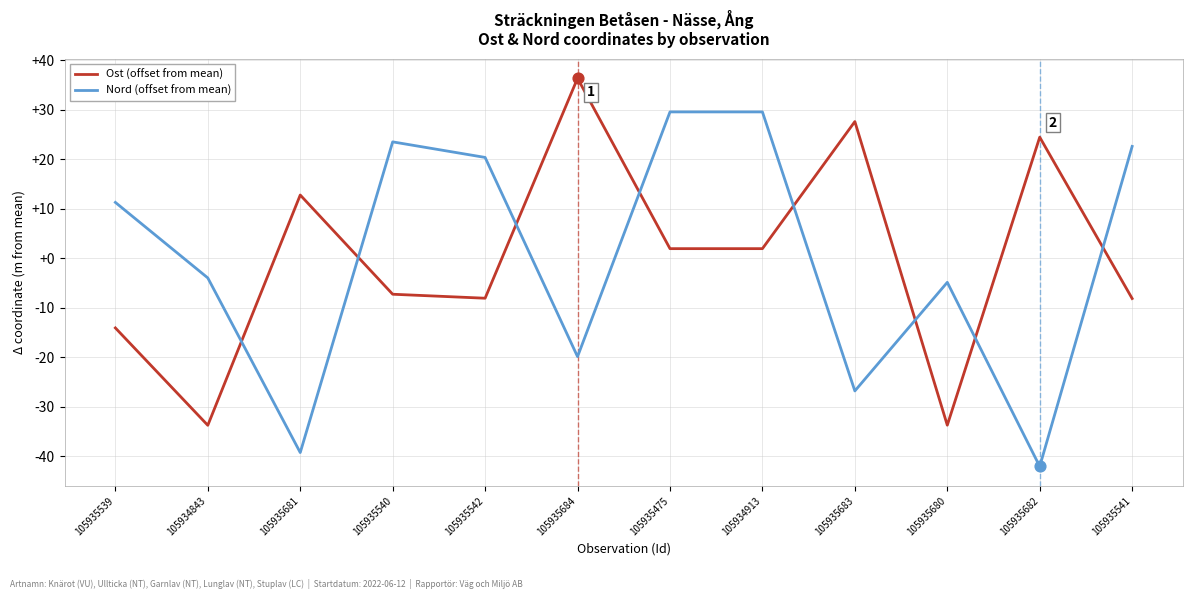

What is the total value across all series at 105935475?

31.5